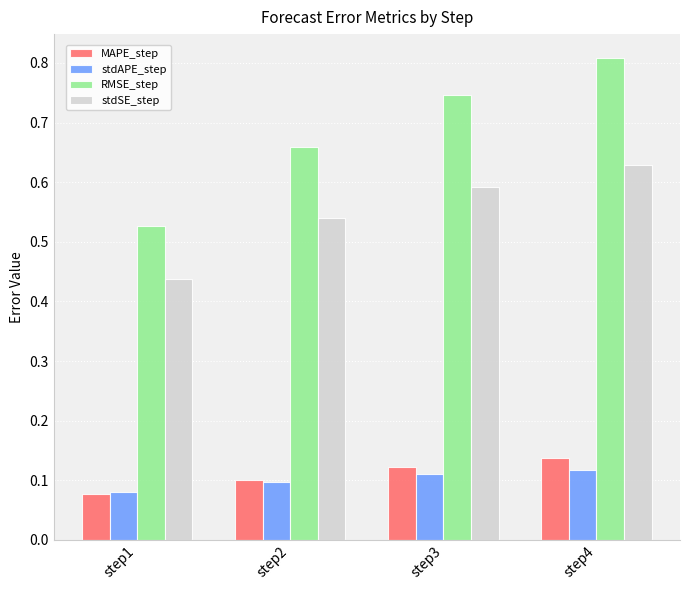

Are the bars horizontal?

No